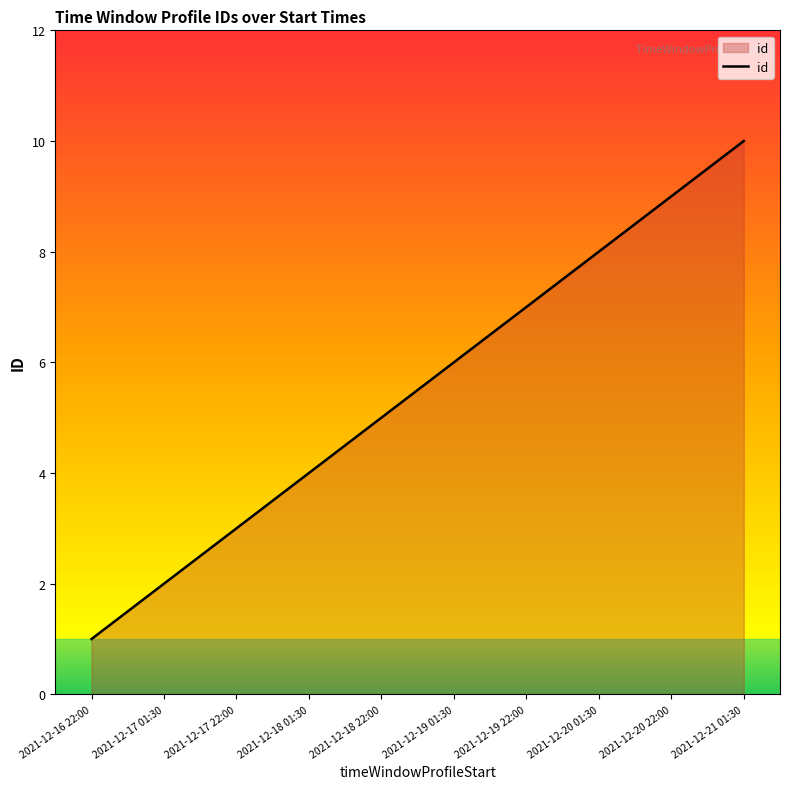

The chart shows a value of 5 at 2021-12-17 22:00. True or false?

False